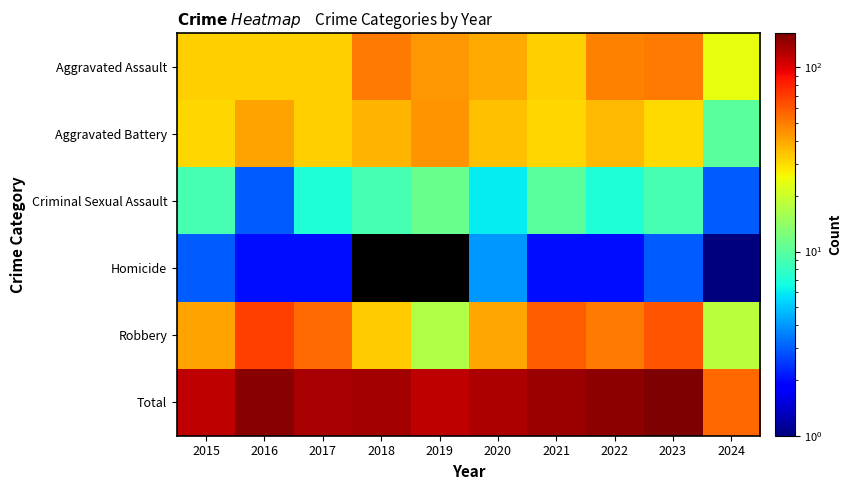

What is the maximum value shown in the chart?

153.0